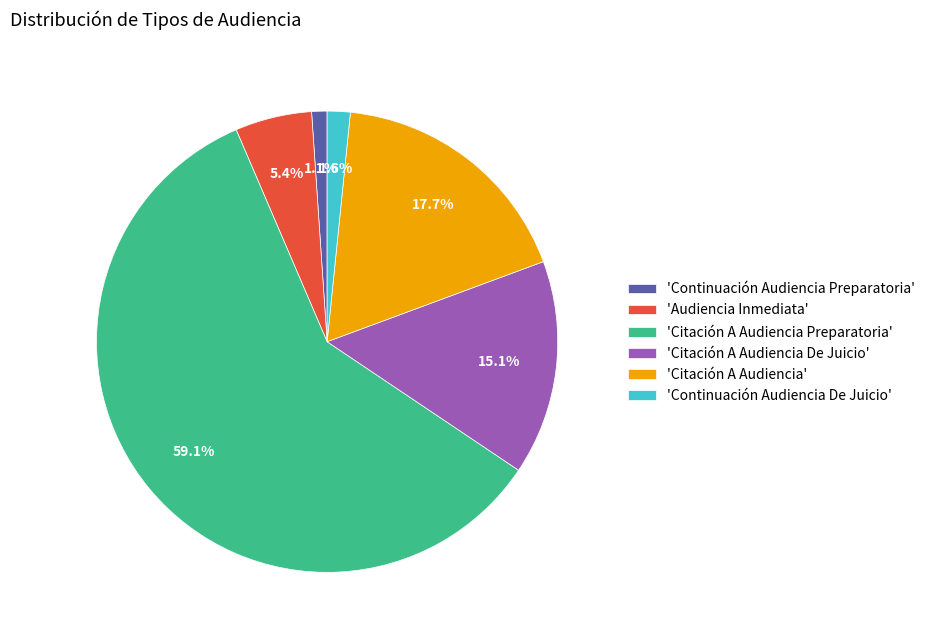

Rank the categories by value from highest to lowest.

'Citación A Audiencia Preparatoria', 'Citación A Audiencia', 'Citación A Audiencia De Juicio', 'Audiencia Inmediata', 'Continuación Audiencia De Juicio', 'Continuación Audiencia Preparatoria'